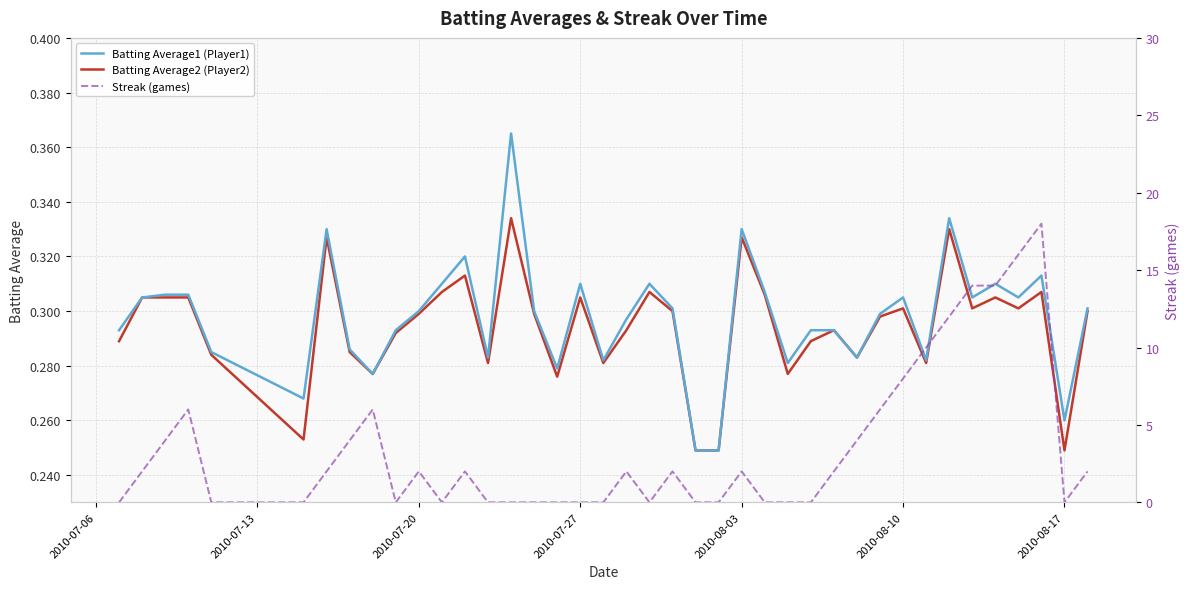

Is it true that Batting Average2 (Player2) equals 0.3 at 2010-08-10?

True